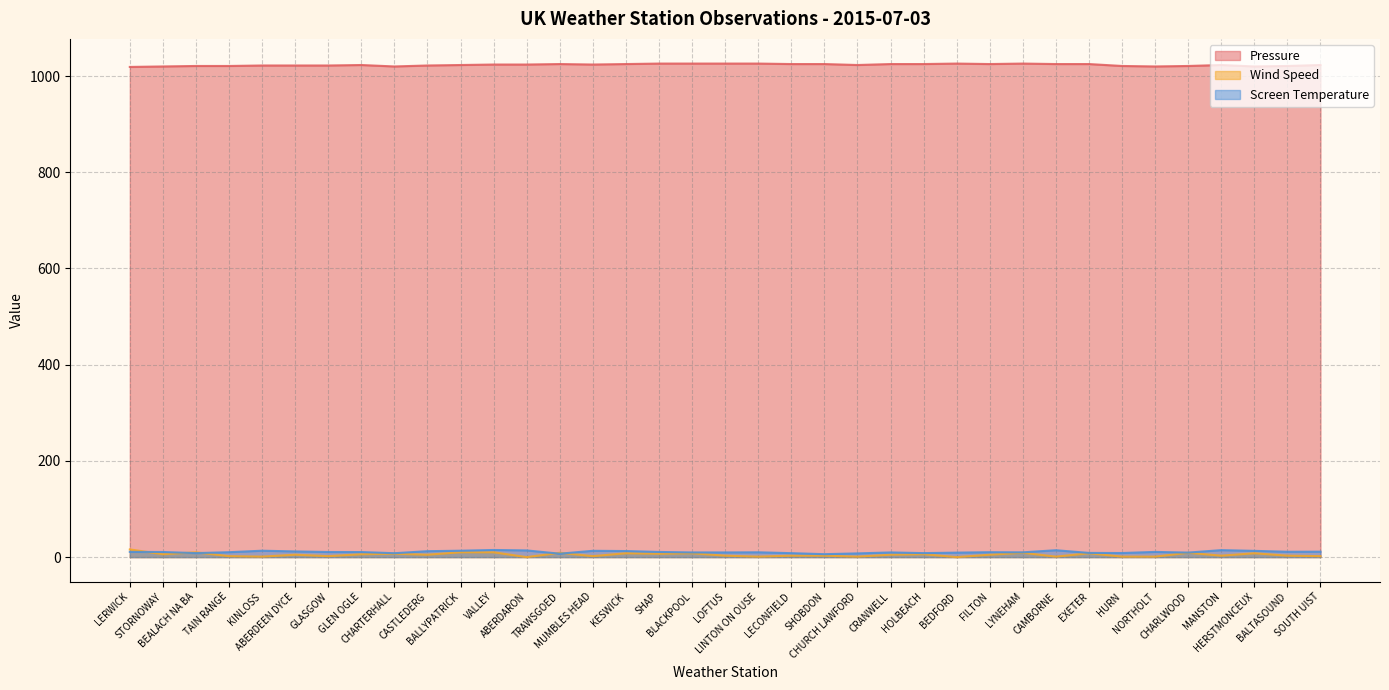

Which category has the highest value across all series?

SHAP